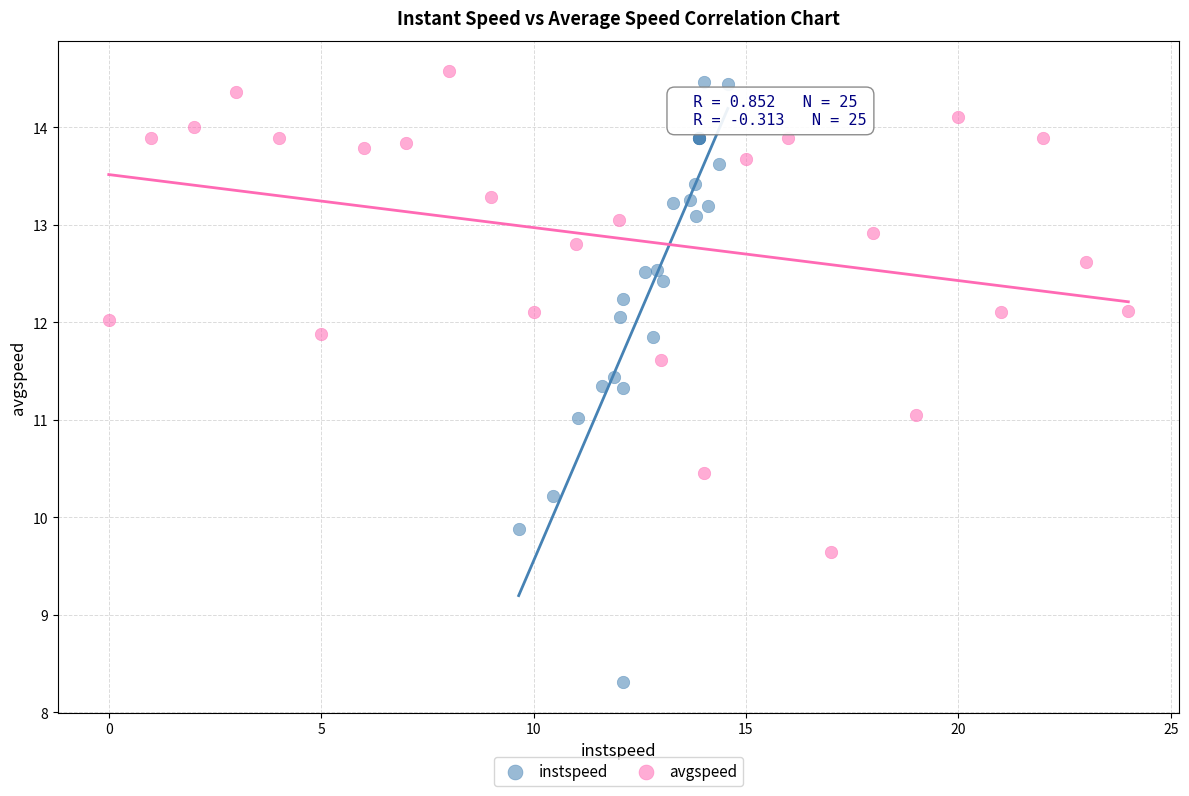

Which series reaches the maximum Y coordinate?

avgspeed